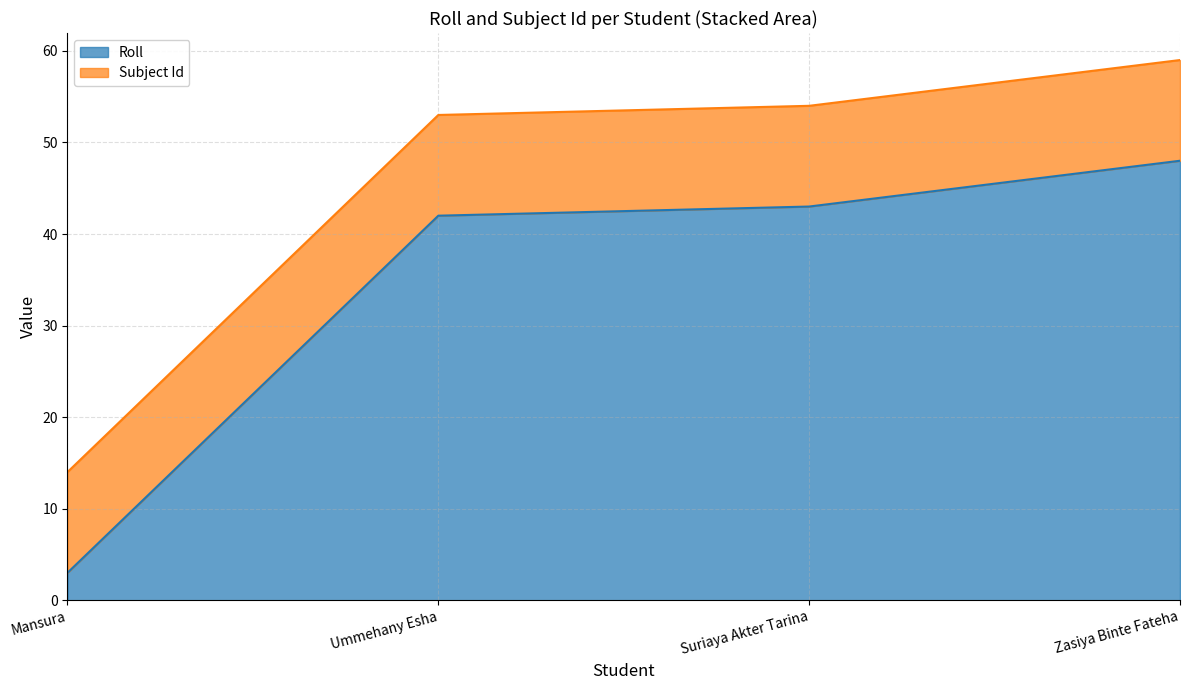

List the labels in order of value, largest first.

Zasiya Binte Fateha, Suriaya Akter Tarina, Ummehany Esha, Mansura